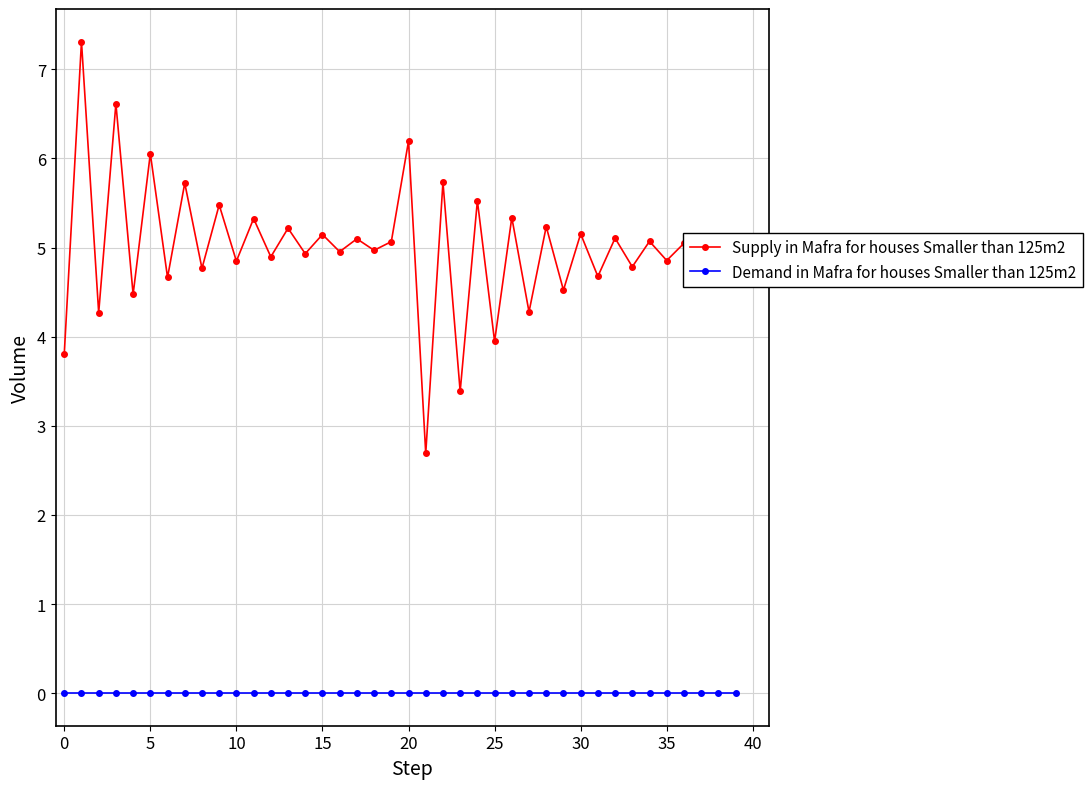

True or false: Supply in Mafra for houses Smaller than 125m2 and Demand in Mafra for houses Smaller than 125m2 cross at least once.

False